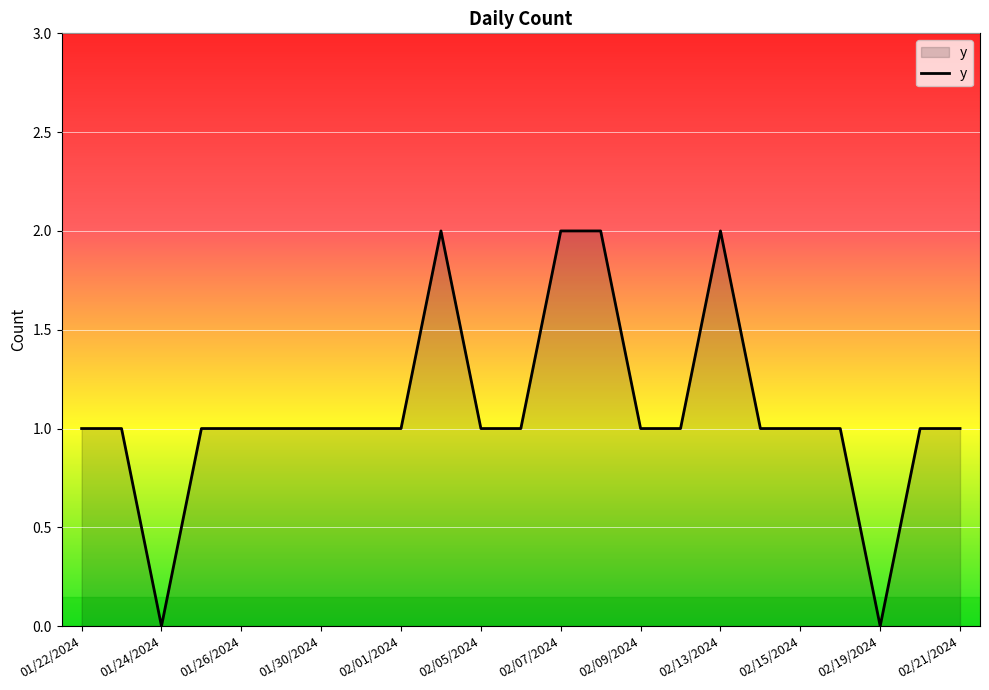

How many lines are shown in the chart?

1